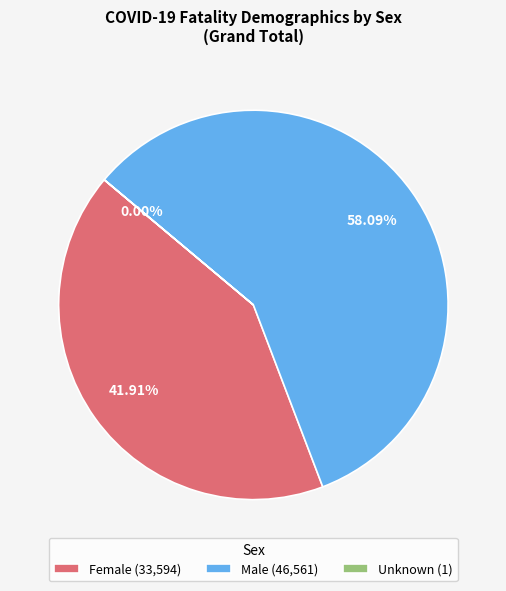

Is it true that Female is 42% of the pie?

True